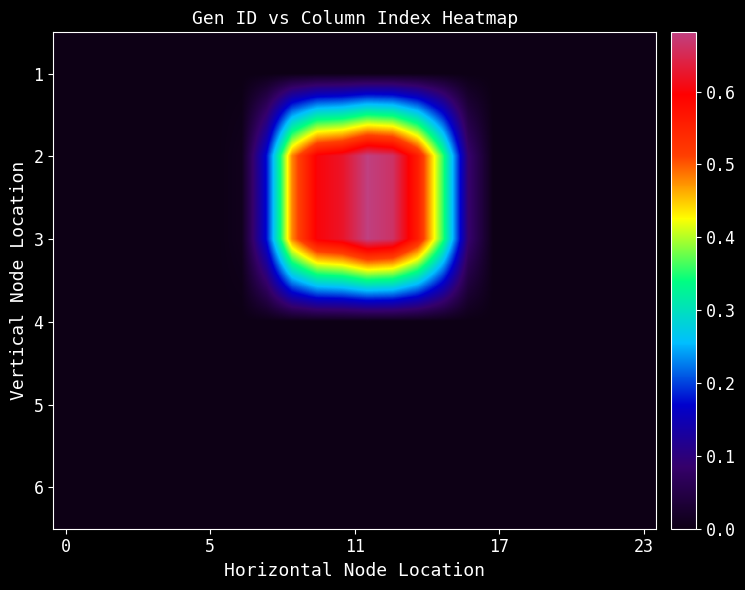

Rank the series by their maximum value, from lowest to highest.

1, 4, 5, 6, 2, 3